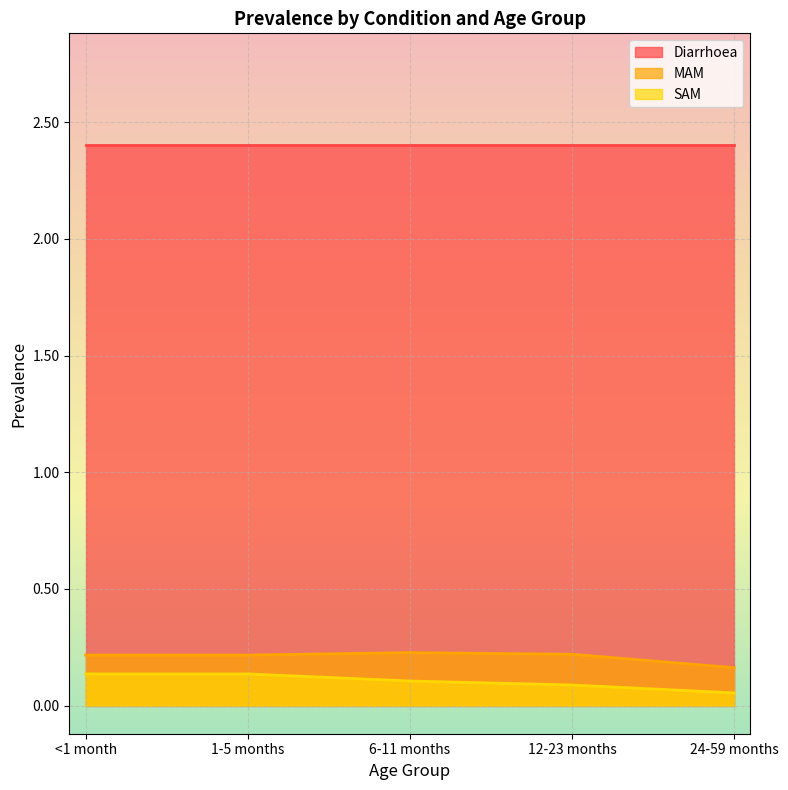

Which series has the largest total across all categories?

Diarrhoea